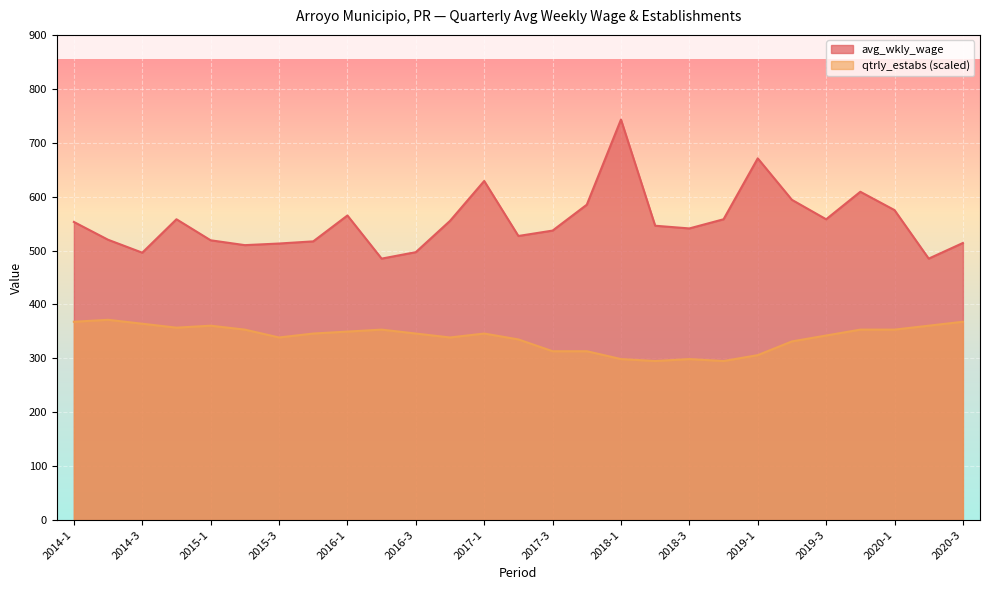

Reading left to right, transcribe all the data shown in this chart.

avg_wkly_wage: 2014-1=553.0	2014-2=520.0	2014-3=496.0	2014-4=558.0	2015-1=519.0	2015-2=510.0	2015-3=513.0	2015-4=517.0	2016-1=565.0	2016-2=485.0	2016-3=497.0	2016-4=555.0	2017-1=629.0	2017-2=527.0	2017-3=537.0	2017-4=585.0	2018-1=743.0	2018-2=546.0	2018-3=541.0	2018-4=558.0	2019-1=671.0	2019-2=594.0	2019-3=558.0	2019-4=609.0	2020-1=575.0	2020-2=485.0	2020-3=514.0
qtrly_estabs: 2014-1=367.9	2014-2=371.5	2014-3=364.2	2014-4=356.9	2015-1=360.6	2015-2=353.3	2015-3=338.7	2015-4=346.0	2016-1=349.6	2016-2=353.3	2016-3=346.0	2016-4=338.7	2017-1=346.0	2017-2=335.1	2017-3=313.2	2017-4=313.2	2018-1=298.7	2018-2=295.0	2018-3=298.7	2018-4=295.0	2019-1=305.9	2019-2=331.4	2019-3=342.4	2019-4=353.3	2020-1=353.3	2020-2=360.6	2020-3=367.9